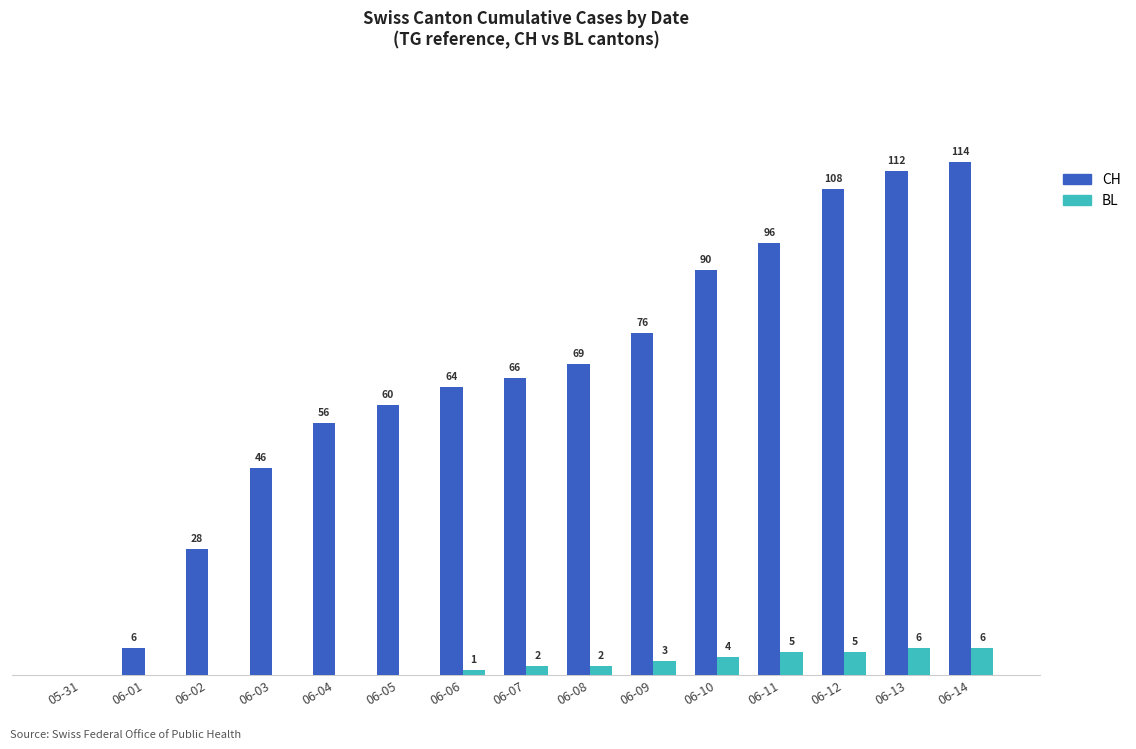

At which label is BL closest to 3?

06-09